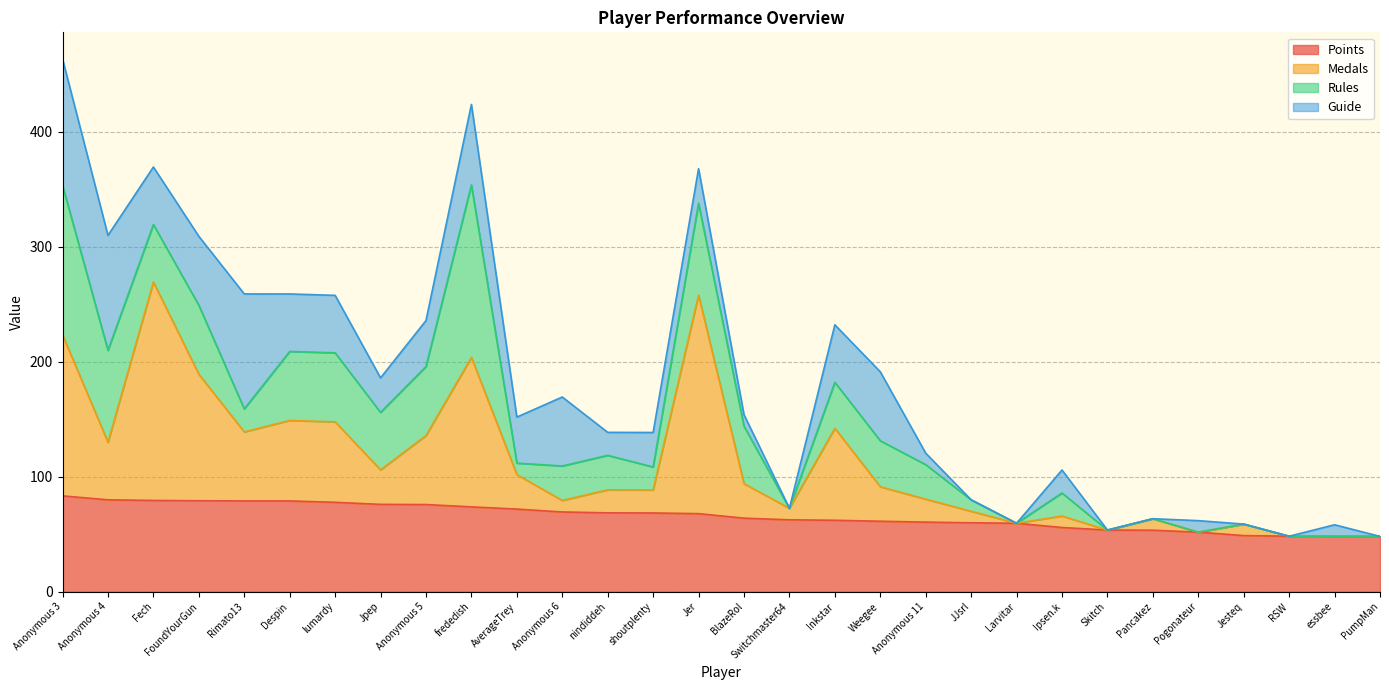

What is the total value across all series at Anonymous 4?

309.9